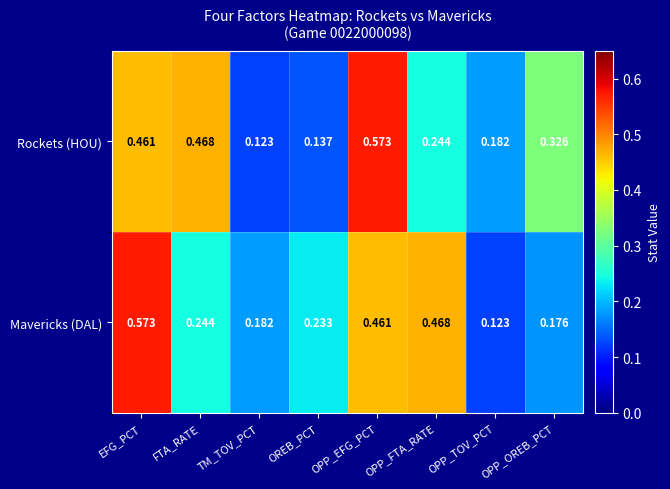

At how many categories does at least one series exceed 0?

8